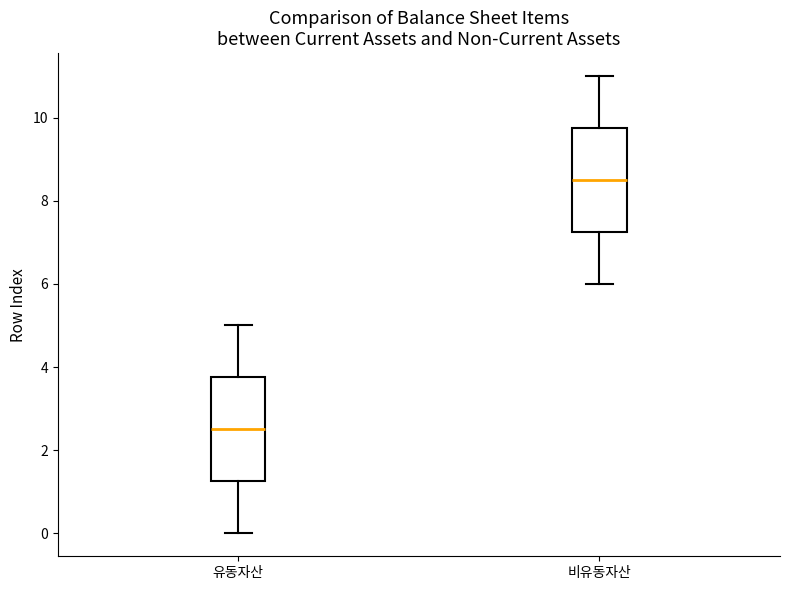

Which box has the highest median line?

비유동자산